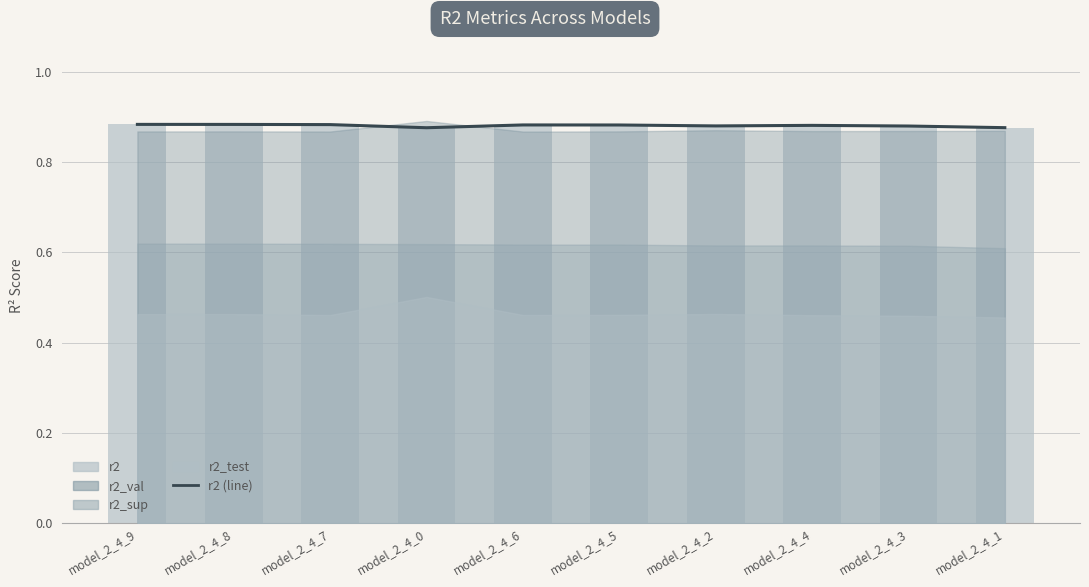

Count the r2 values in the range 0 to 1.

10